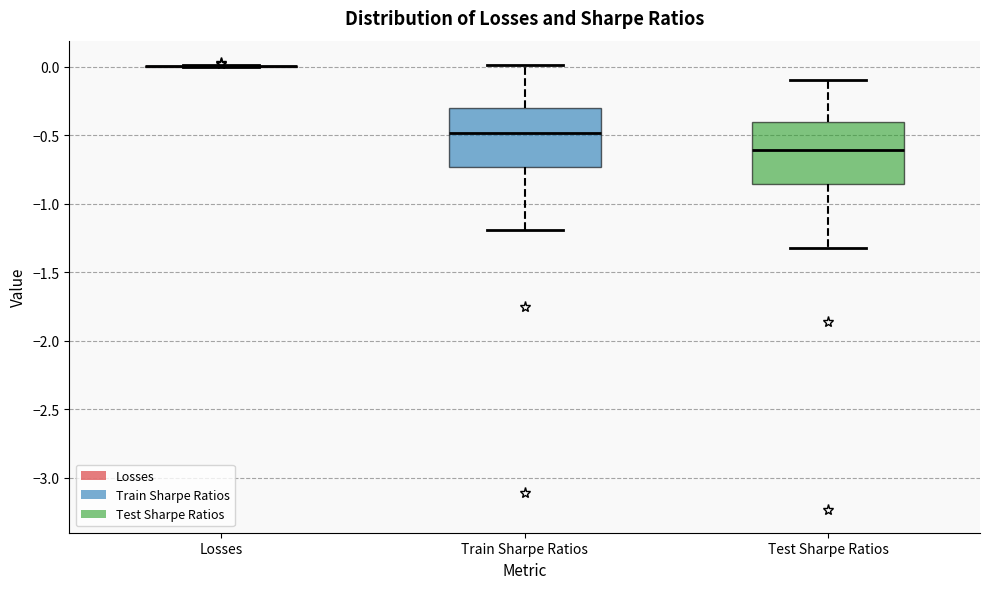

Reading left to right, transcribe this box plot: for each box, give where its median line is, the range the box spans, and where its two whiskers end, as read against the y-axis. The values are not printed on the chart, so give them approximately, as read against the axis.

Losses: box collapsed to a line at 0.00, whiskers 0.00 to 0.00
Train Sharpe Ratios: median -0.50, box -0.75 to -0.30, whiskers -1.20 to 0.00
Test Sharpe Ratios: median -0.60, box -0.85 to -0.40, whiskers -1.35 to -0.10